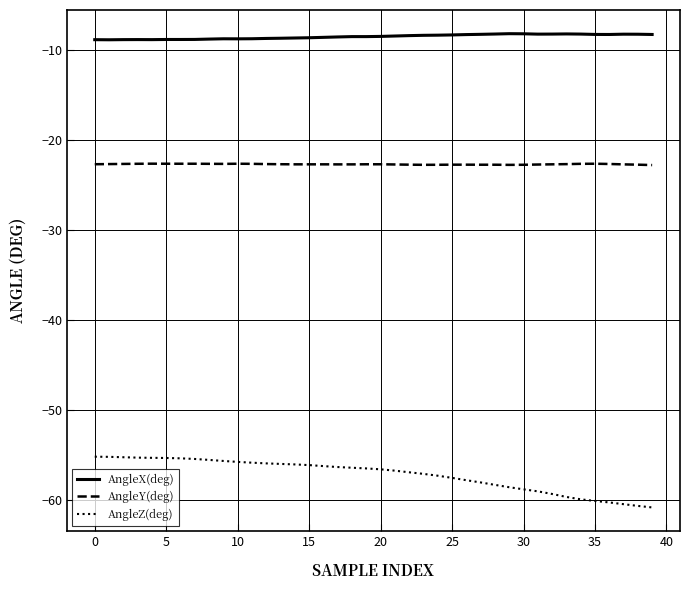

What is the minimum value for AngleX(deg)?

-8.9